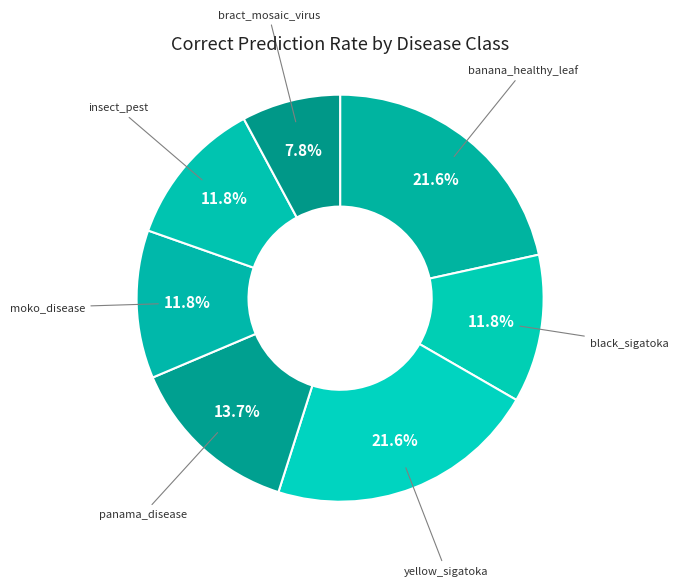

How many slices are in this pie chart?

7